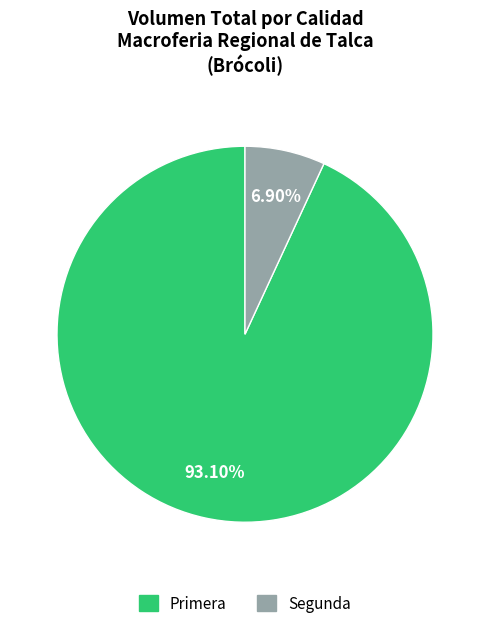

What percentage do Primera and Segunda together represent?

100.0%